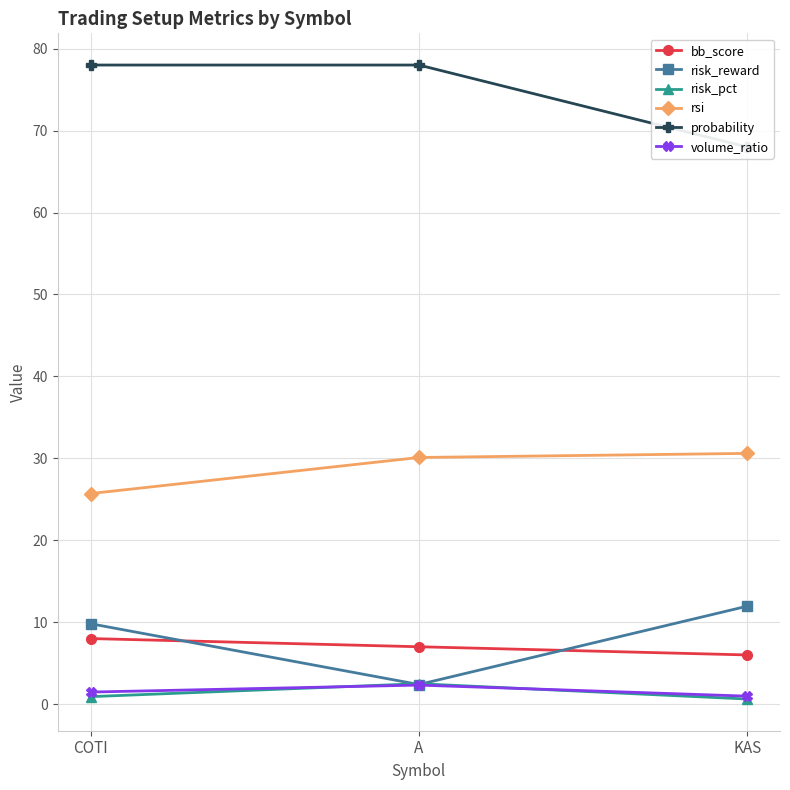

Reading left to right, list all the values displayed in this chart.

bb_score: 8.0	7.0	6.0
risk_reward: 9.8	2.4	11.9
risk_pct: 0.9	2.5	0.6
rsi: 25.7	30.1	30.6
probability: 78.0	78.0	68.0
volume_ratio: 1.5	2.3	1.0